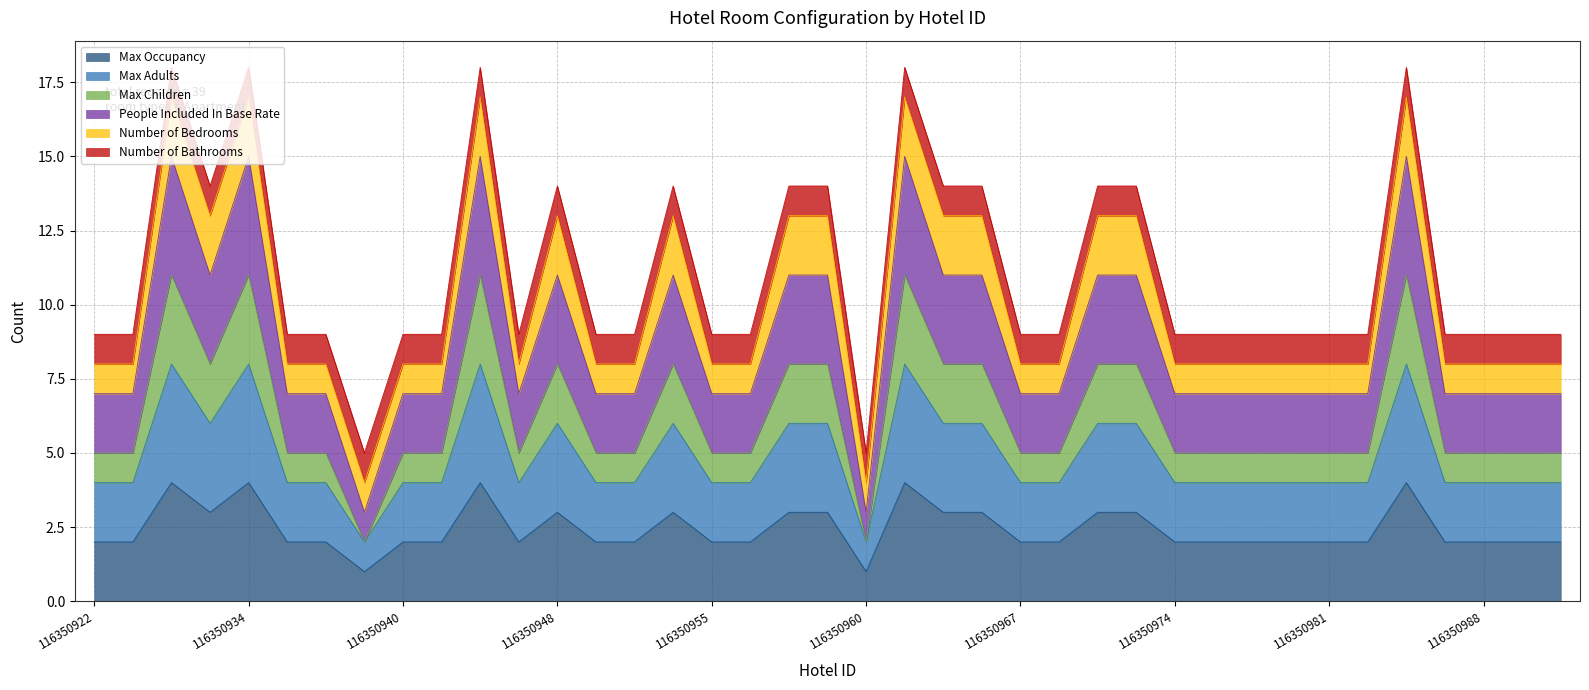

How many People Included In Base Rate values are between 7 and 11?

32